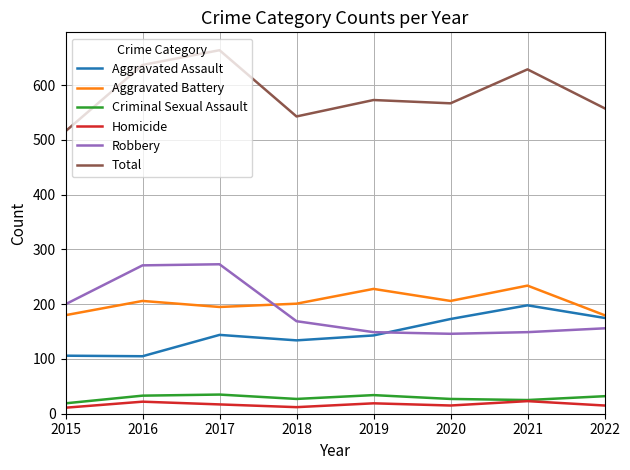

Is the value of Robbery at 2020 greater than the value of Homicide at 2022?

Yes